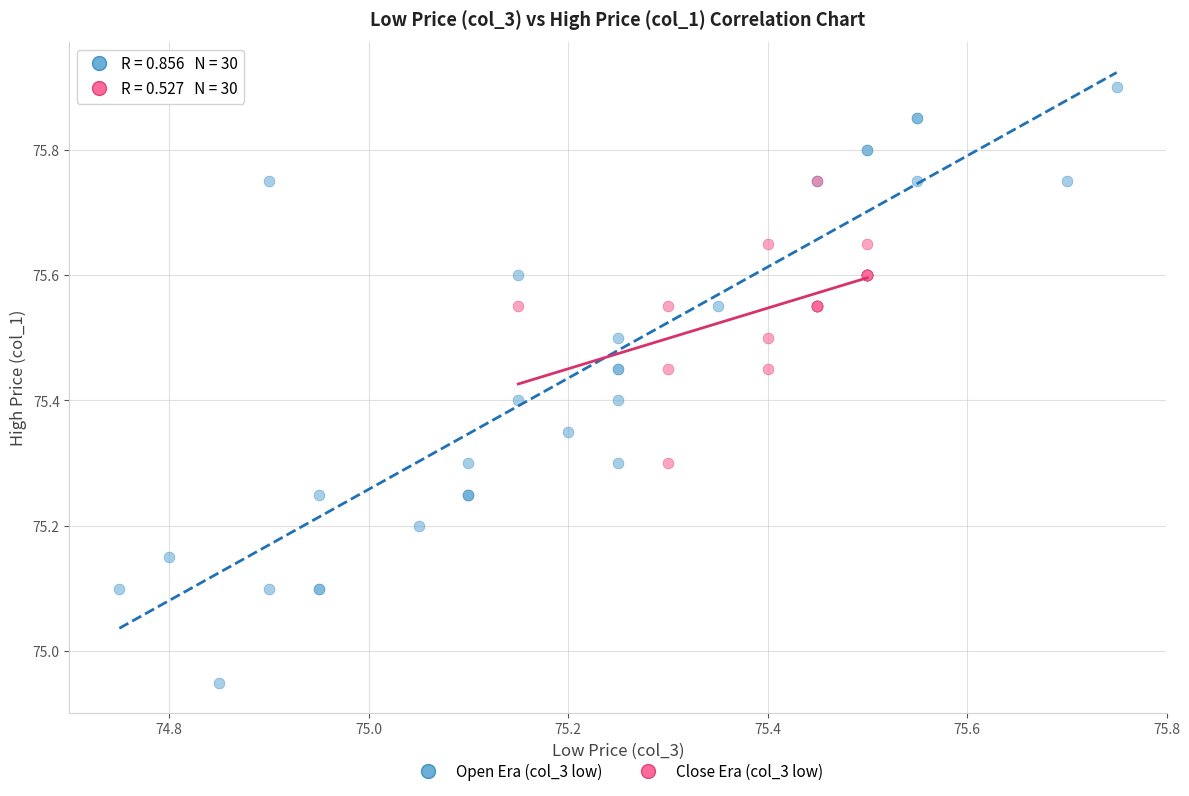

Which series has the widest spread of Y values?

Open Era (col_3 low)